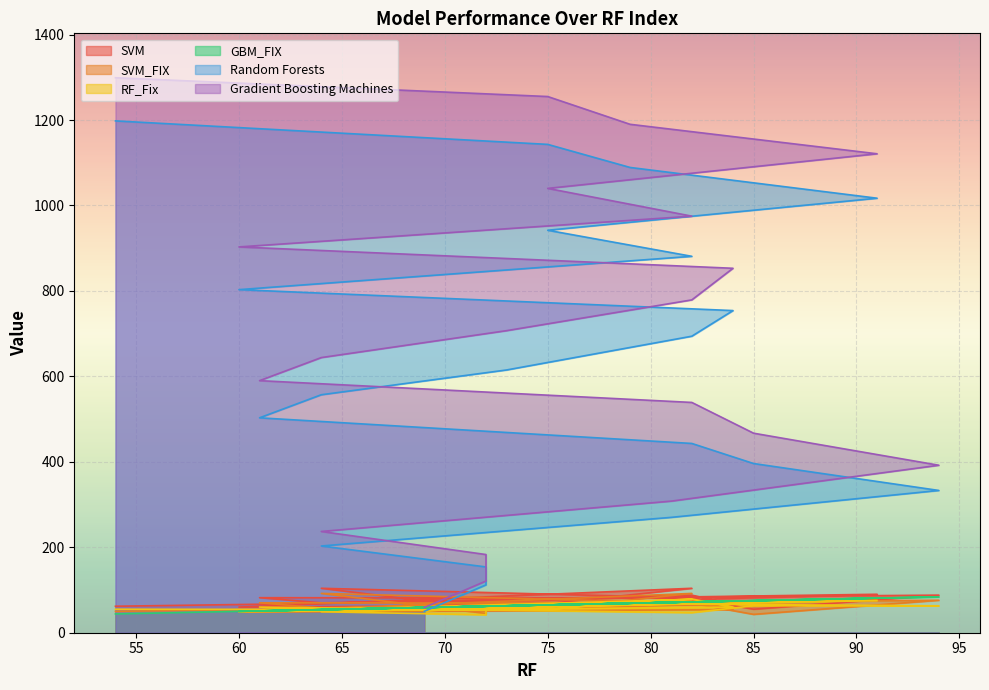

True or false: SVM_FIX and Gradient Boosting Machines intersect in this chart.

False